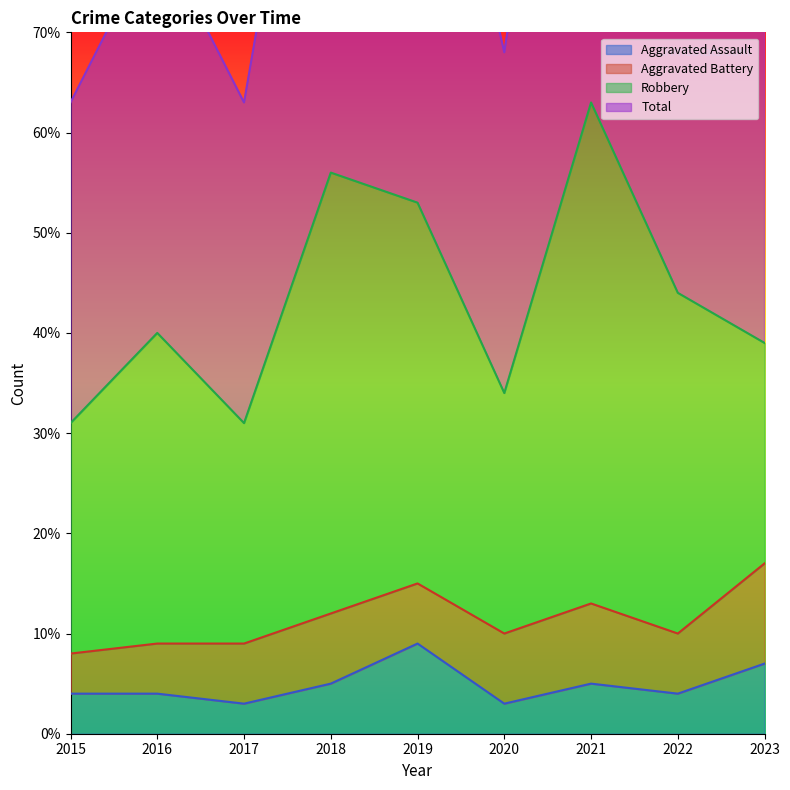

What is the difference between the maximum and minimum values in the Aggravated Assault series?

6